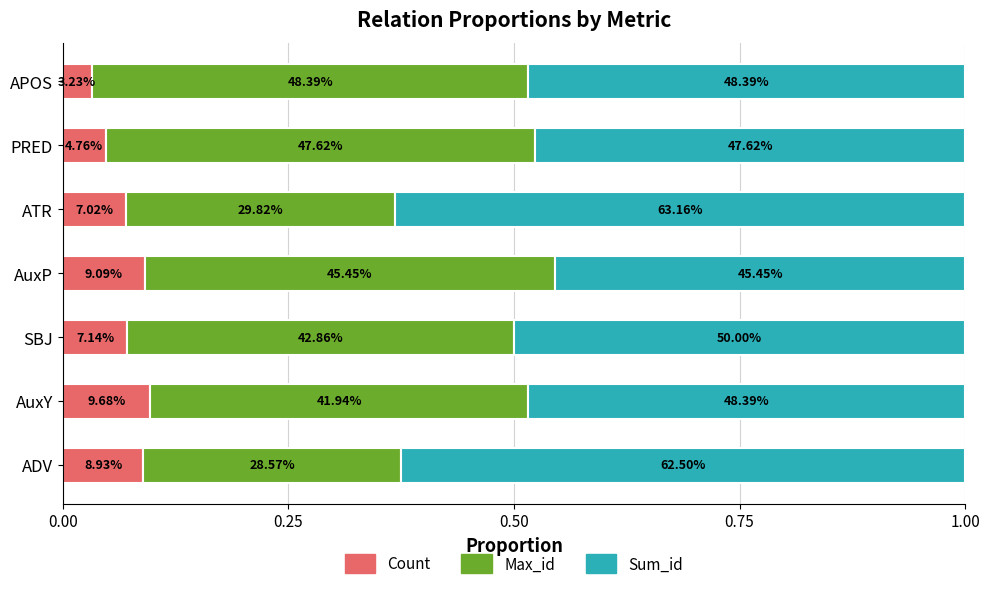

What are all the series names shown in the legend?

Count, Max_id, Sum_id